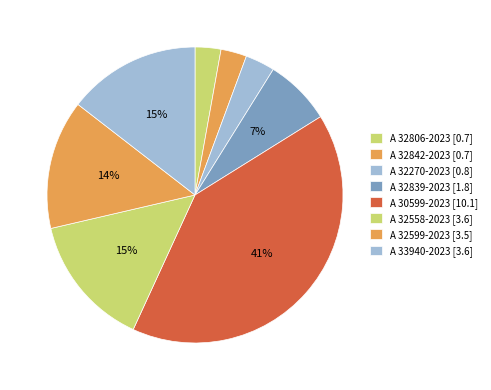

Which has a higher value, A 32839-2023 or A 32842-2023?

A 32839-2023